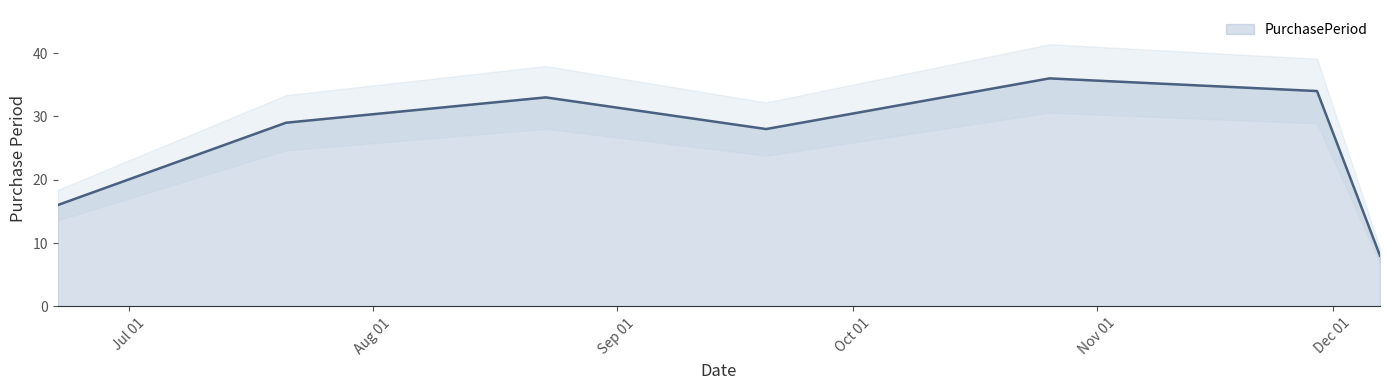

Rank the categories by value from highest to lowest.

2017-10-26, 2017-11-29, 2017-08-23, 2017-07-21, 2017-09-20, 2017-06-22, 2017-12-07